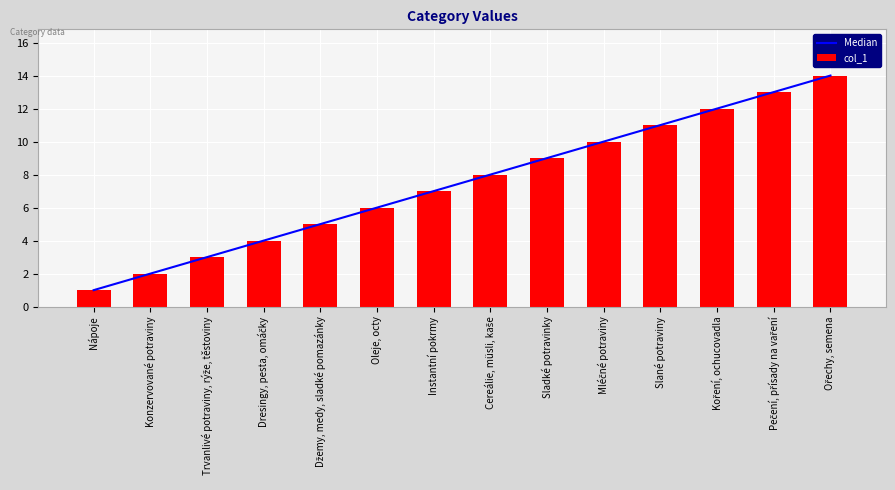

At which label does col_1 reach its minimum?

Nápoje